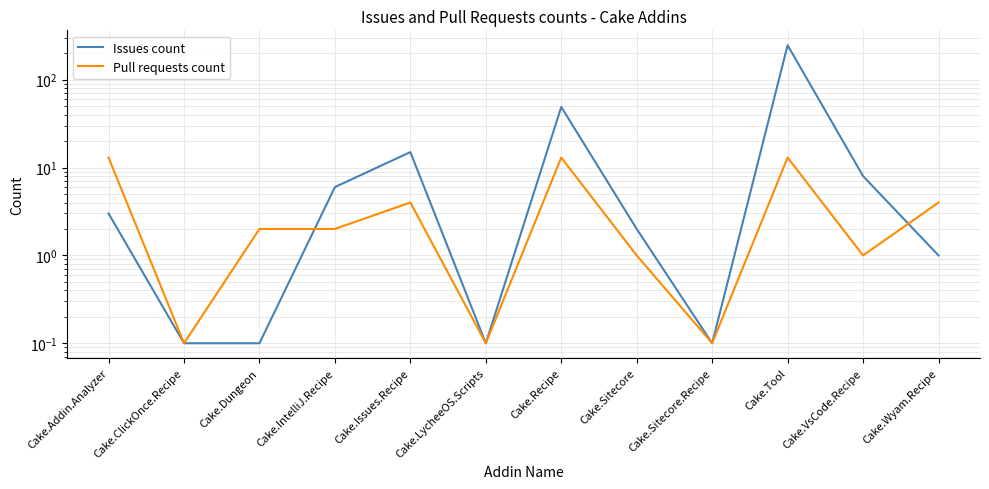

Between which two adjacent categories do Pull requests count and Issues count first intersect?

Cake.Dungeon and Cake.IntelliJ.Recipe